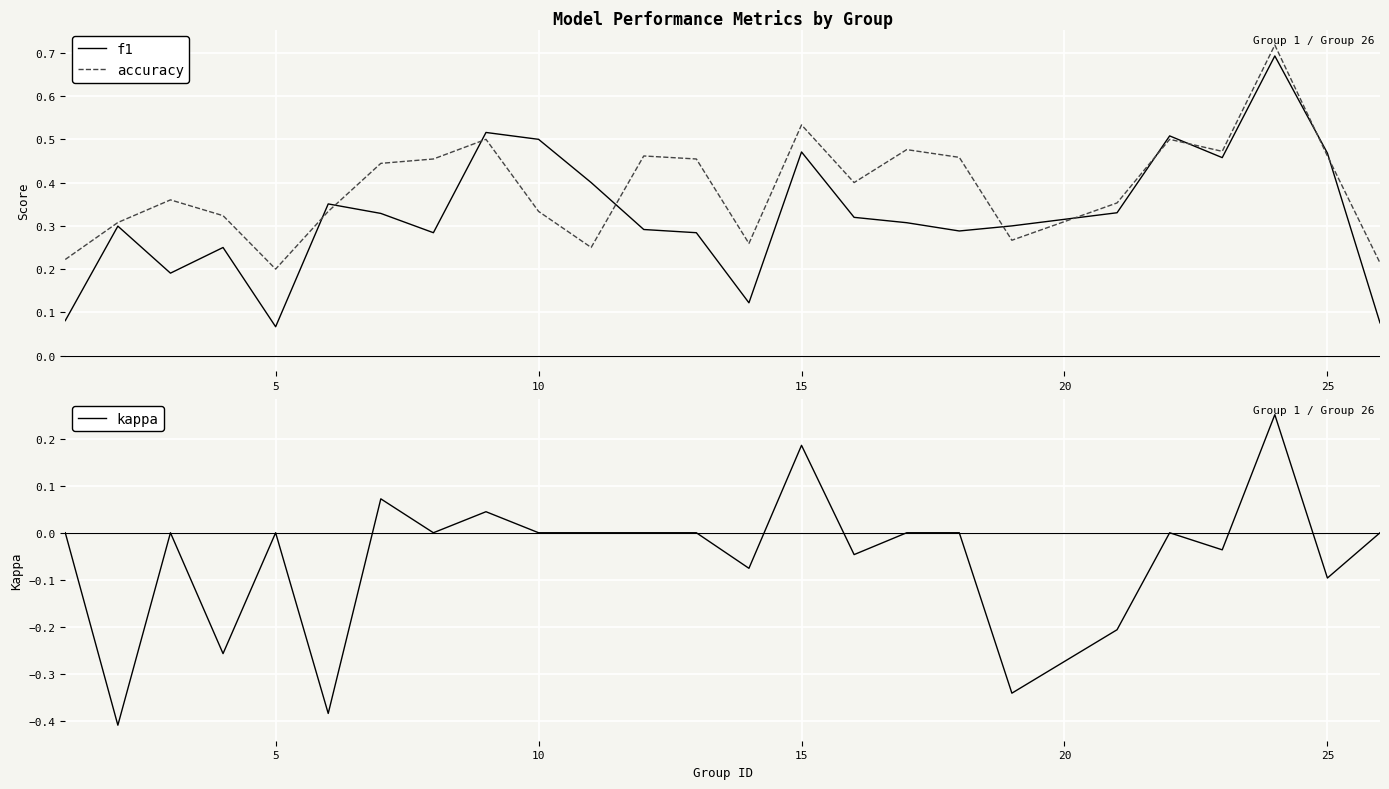

The value of f1 at 15 is 0.7. True or false?

False